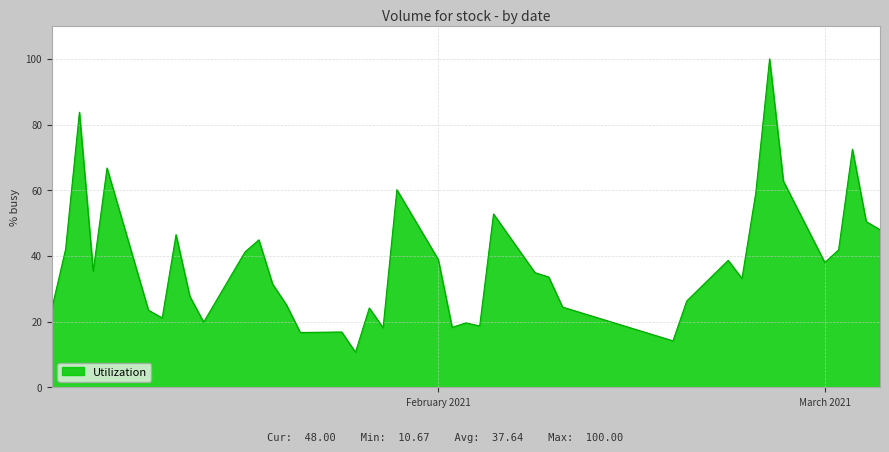

What is the maximum value shown in the chart?

100.0